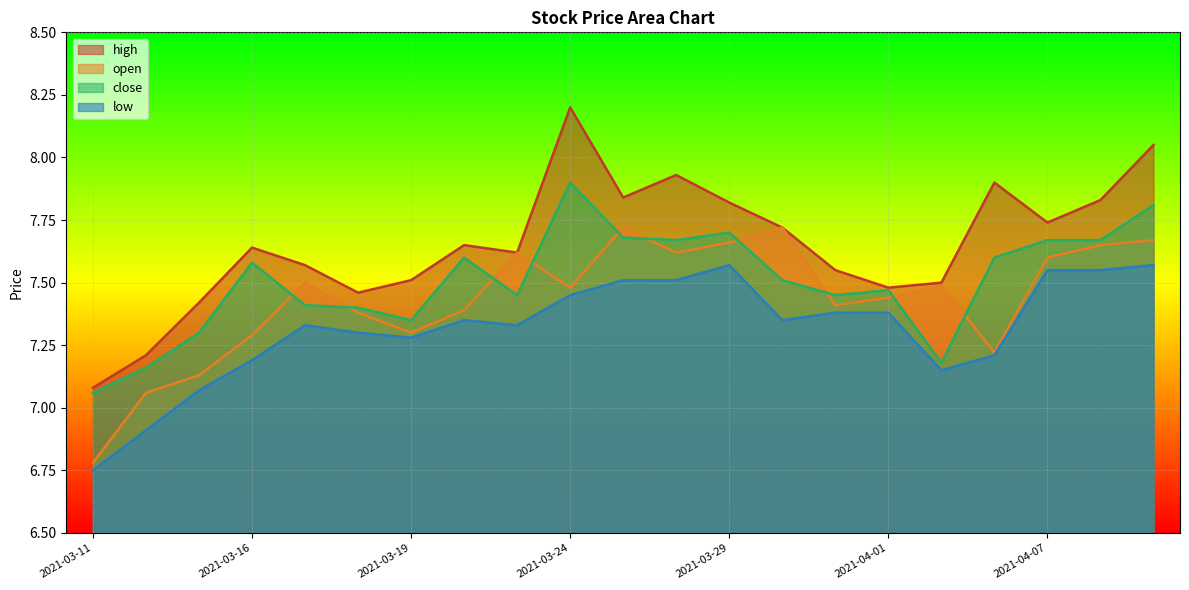

At which category is the sum across all series the highest?

2021-04-09